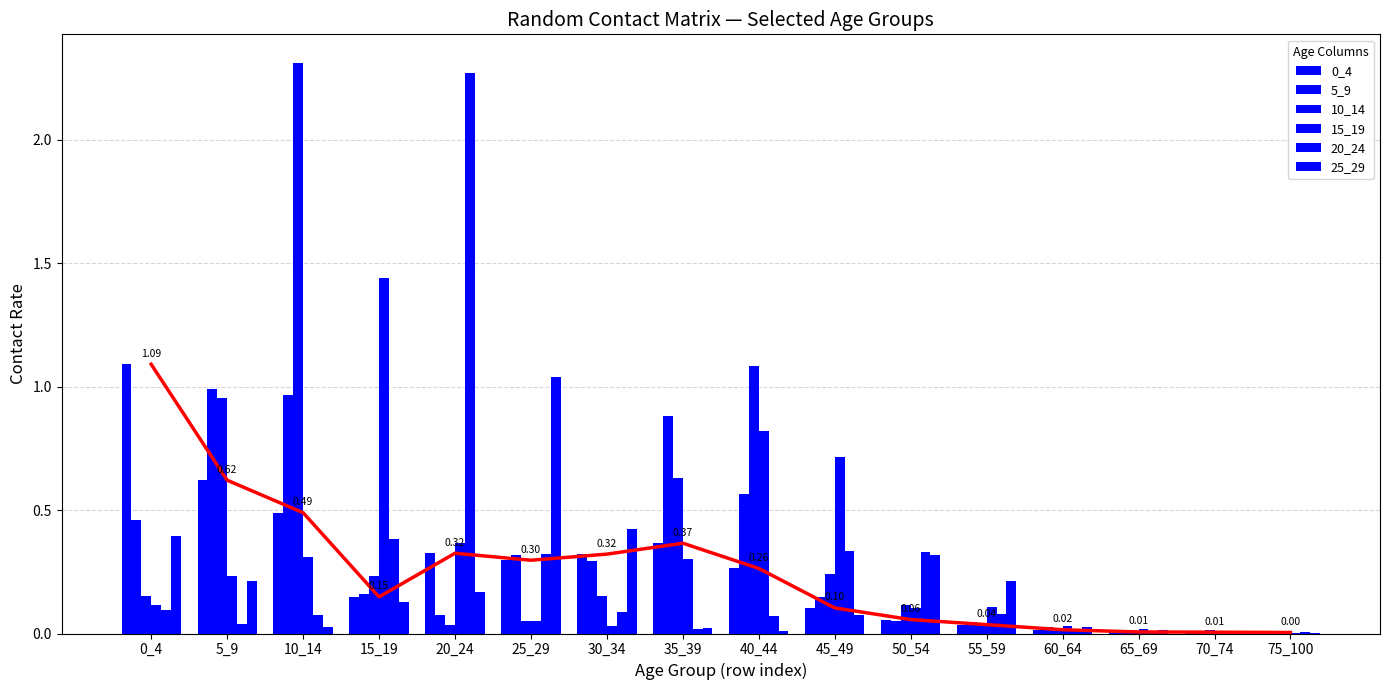

The value of 0_4 at 5_9 is 0.2. True or false?

False